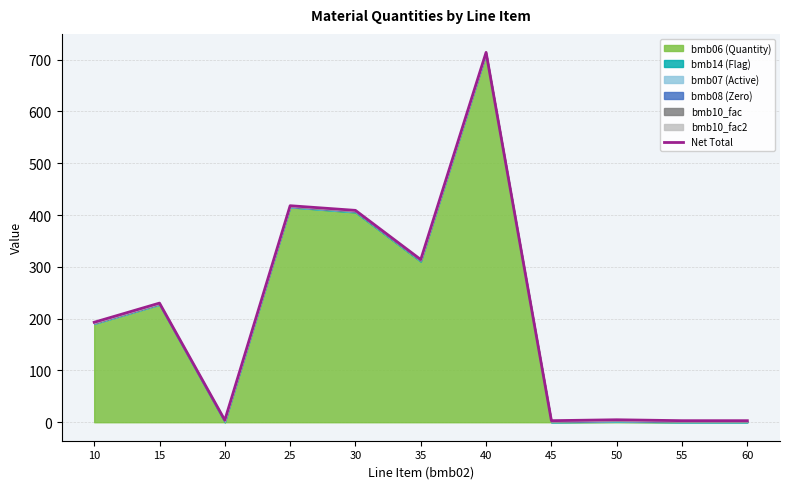

List the labels in order of value, smallest first.

45, 55, 60, 20, 50, 10, 15, 35, 30, 25, 40